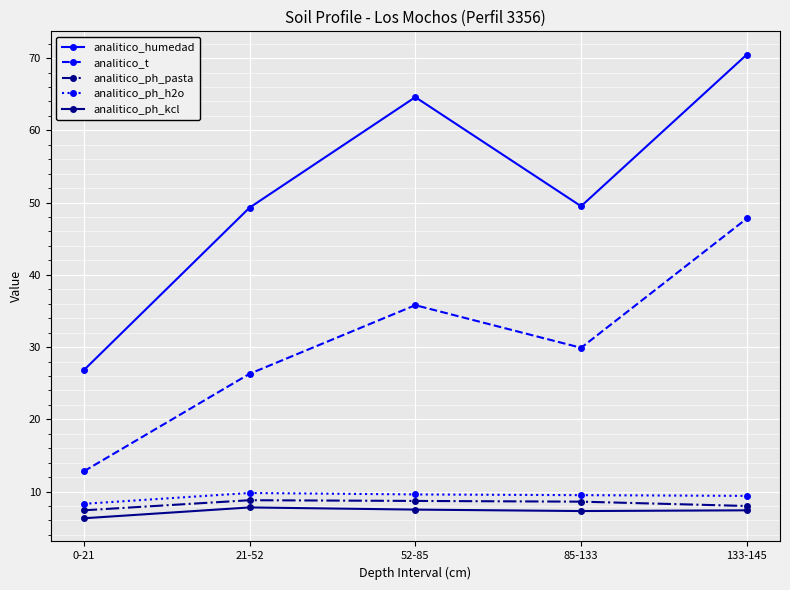

What is the total value across all series at 0-21?

61.6